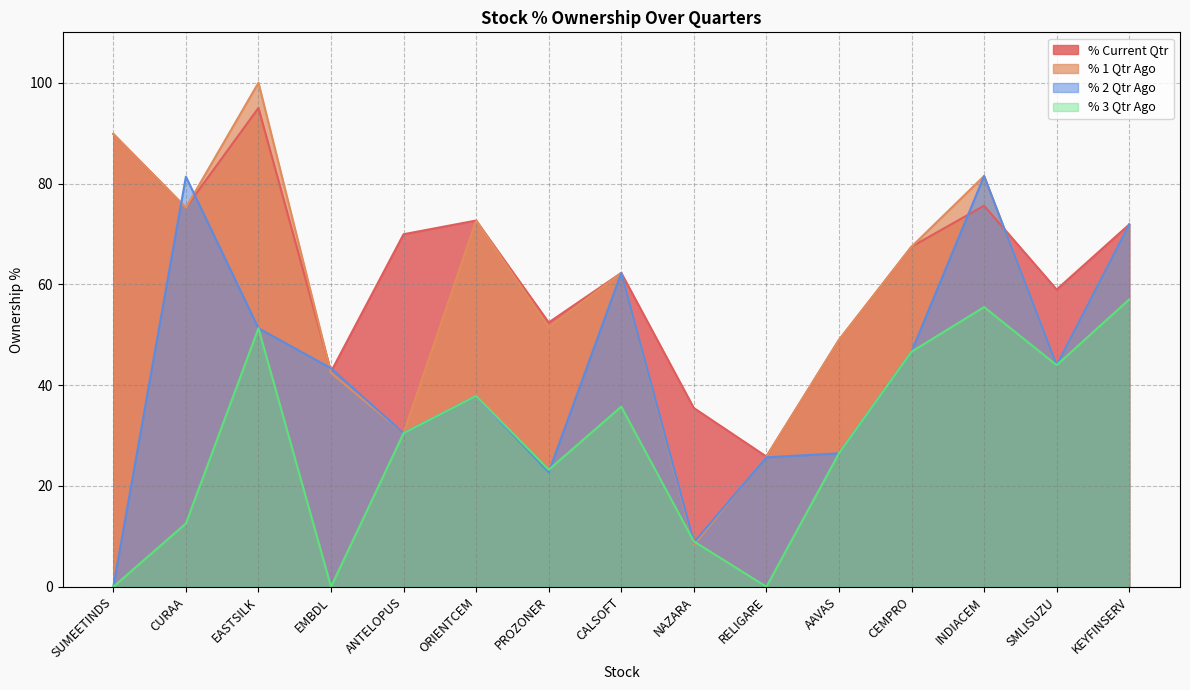

In % Current Qtr, how many points are lower than both neighbors (excluding endpoints)?

5